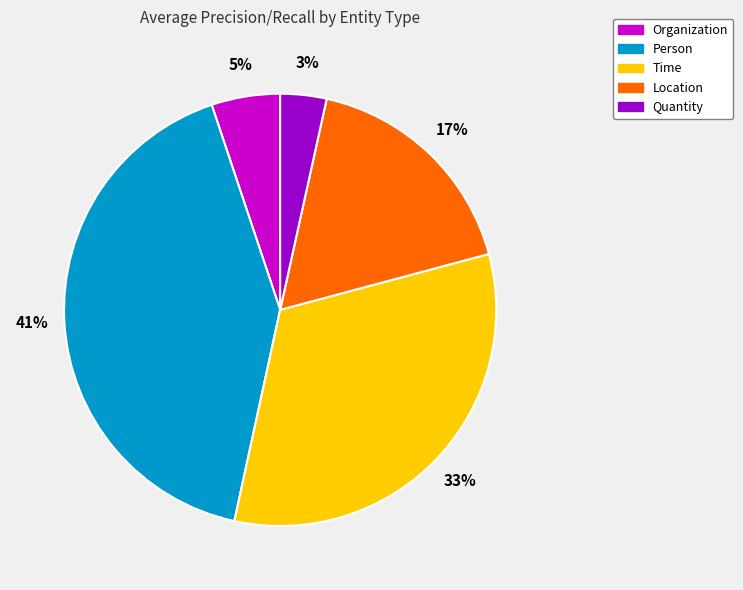

To the nearest percent, what portion does Organization represent?

5%